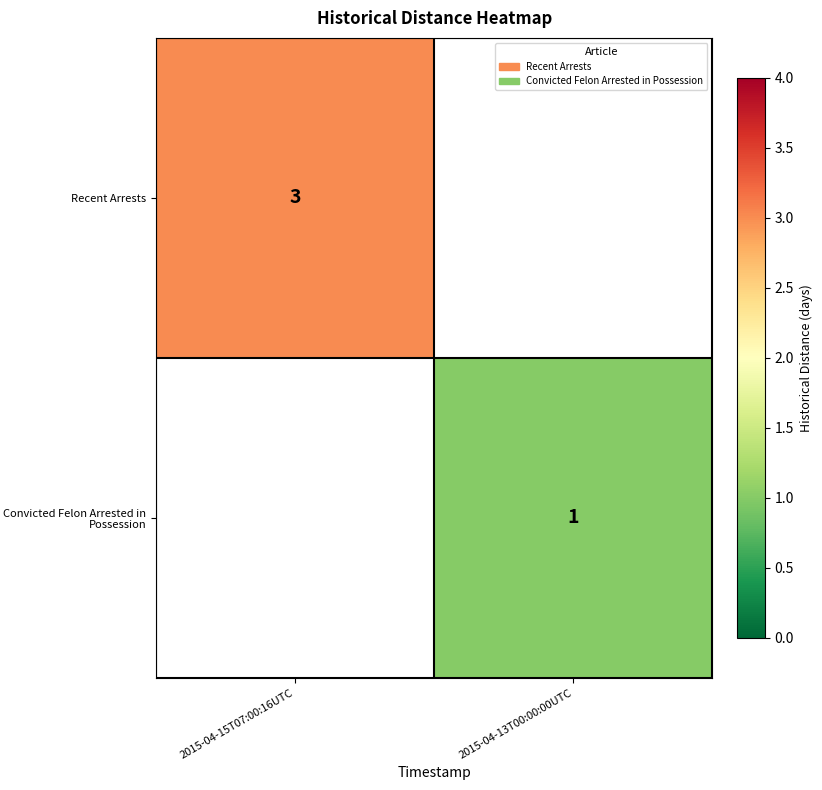

Is it true that Recent Arrests equals 5 at 2015-04-15T07:00:16UTC?

False